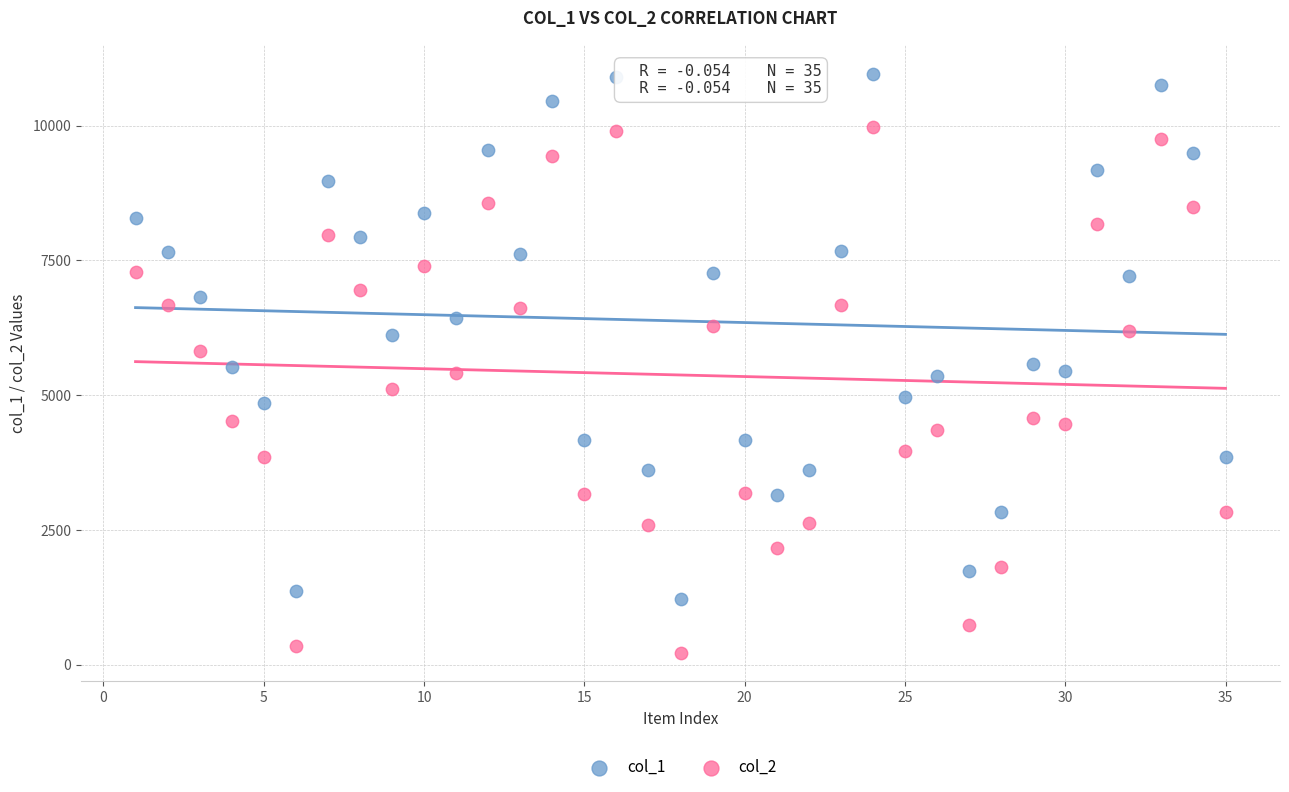

Across all data points, what is the range of Y values (max minus min)?

10734